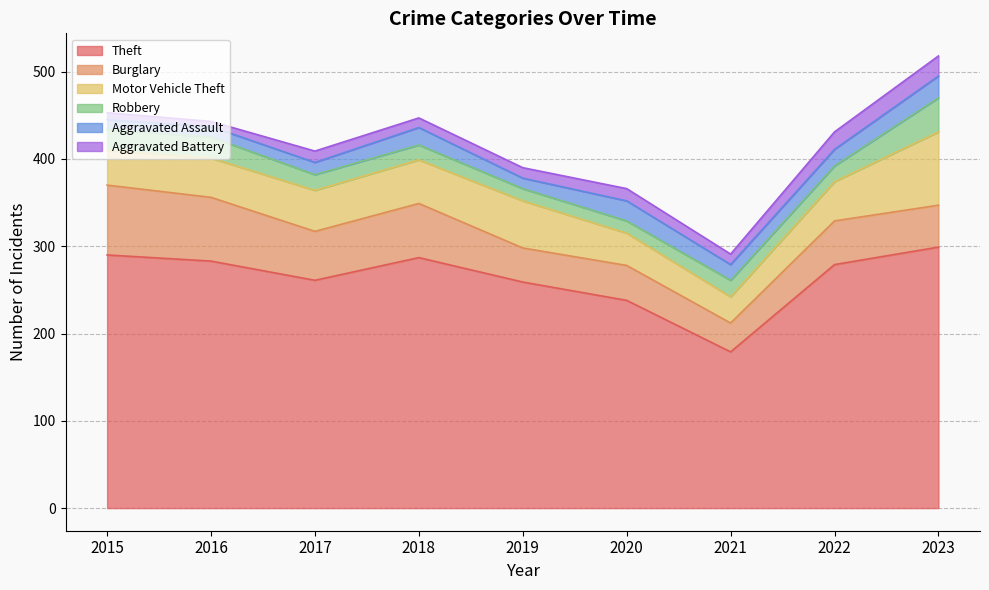

At which label is Theft closest to 239?

2020